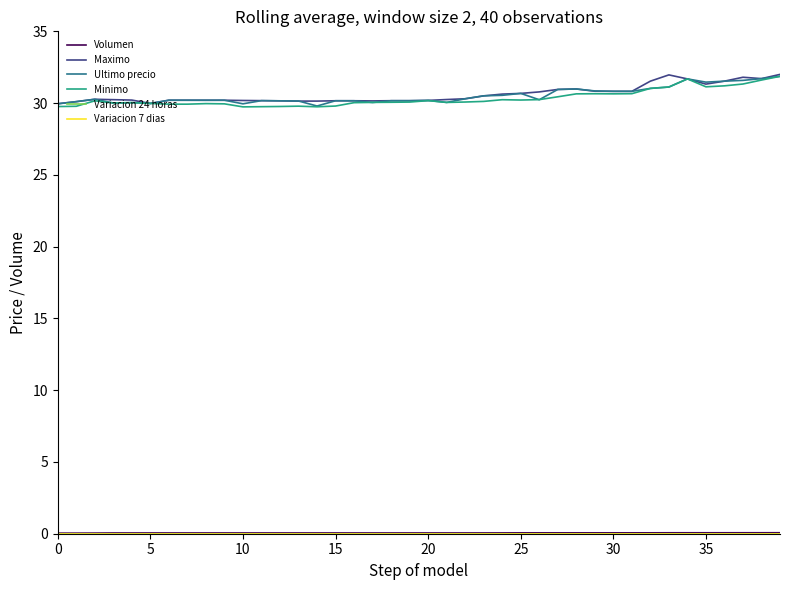

What is the maximum value for Maximo?

32.0